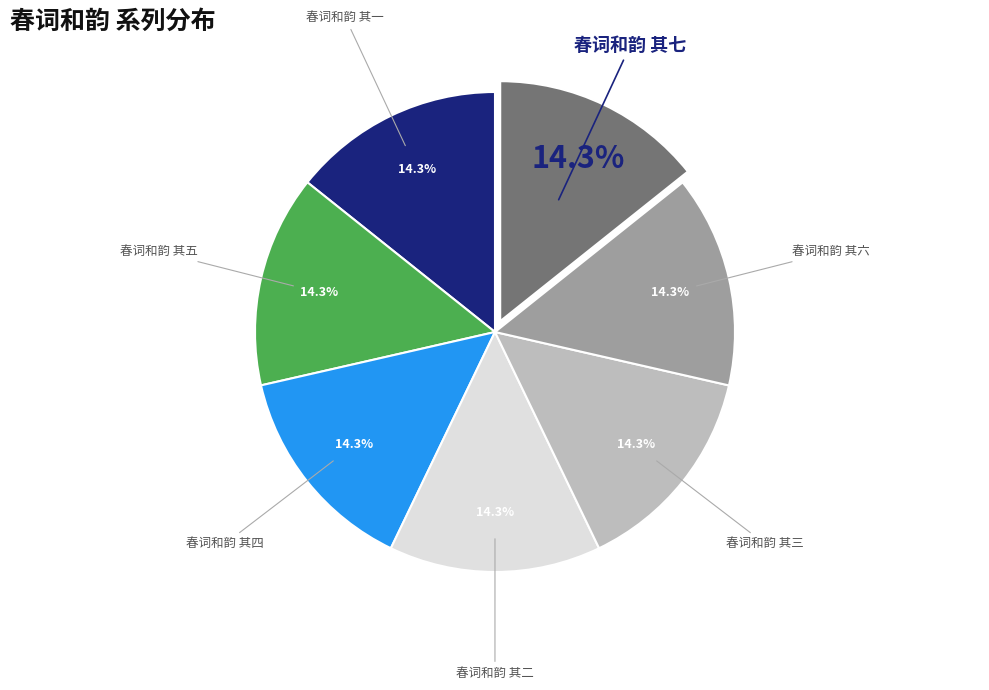

Does any single category account for the majority?

No